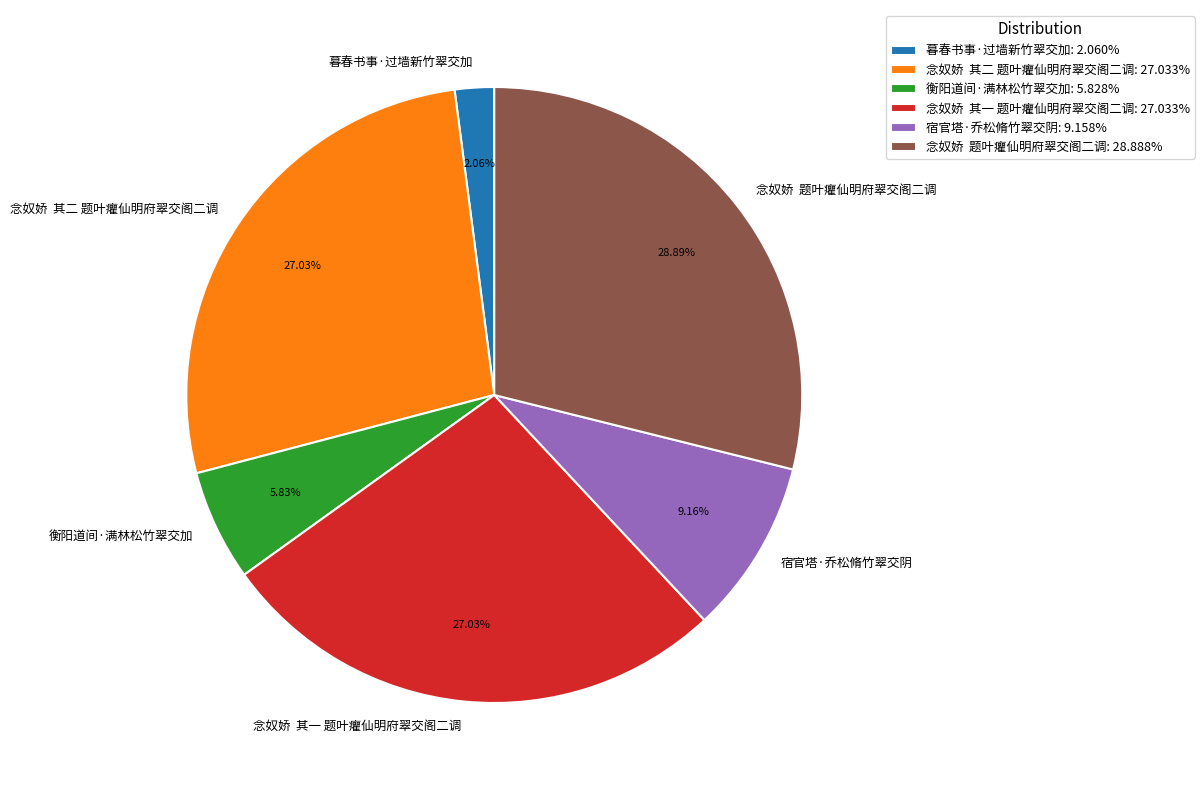

Which has a higher value, 念奴娇 其一 题叶癯仙明府翠交阁二调 or 宿官塔·乔松脩竹翠交阴?

念奴娇 其一 题叶癯仙明府翠交阁二调